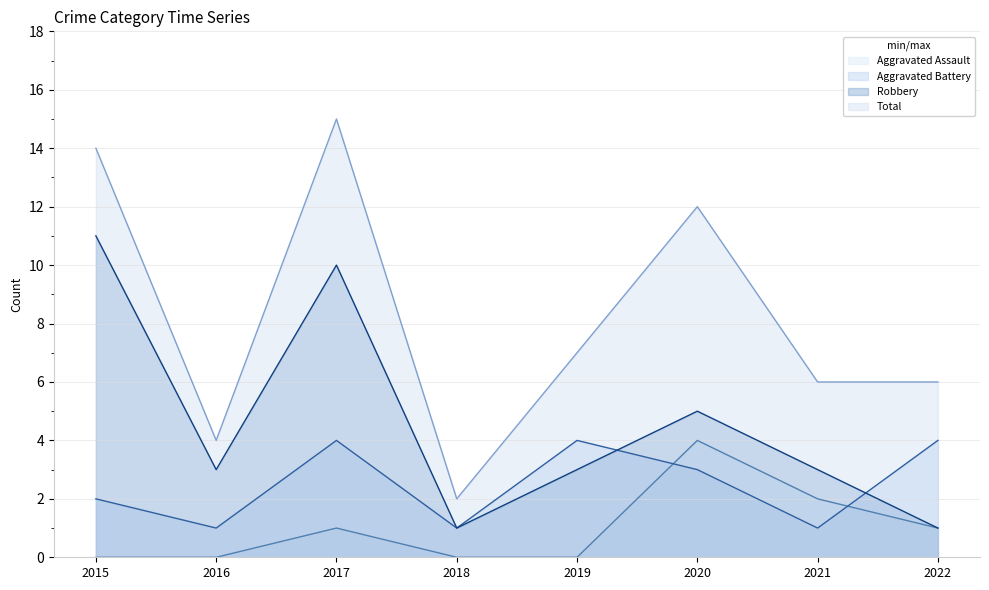

True or false: Aggravated Assault and Total intersect in this chart.

False